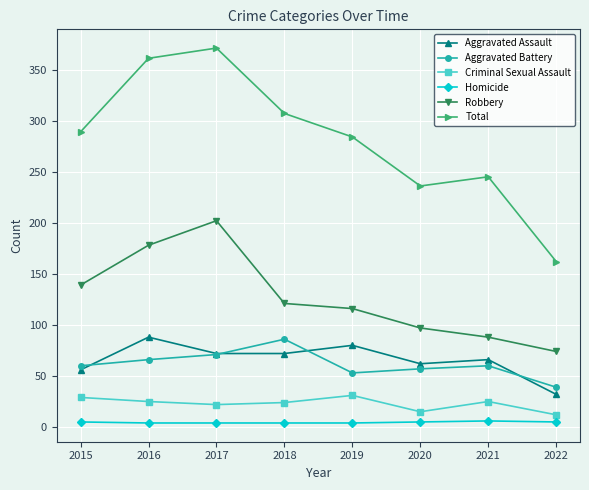

How many values in the Robbery series are below 121?

4